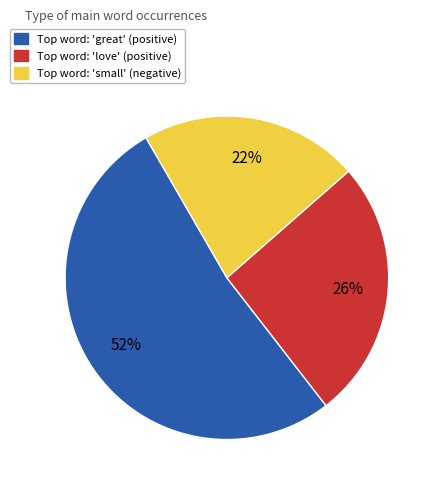

Which category has the biggest portion of the pie?

Top word: 'great' (positive)